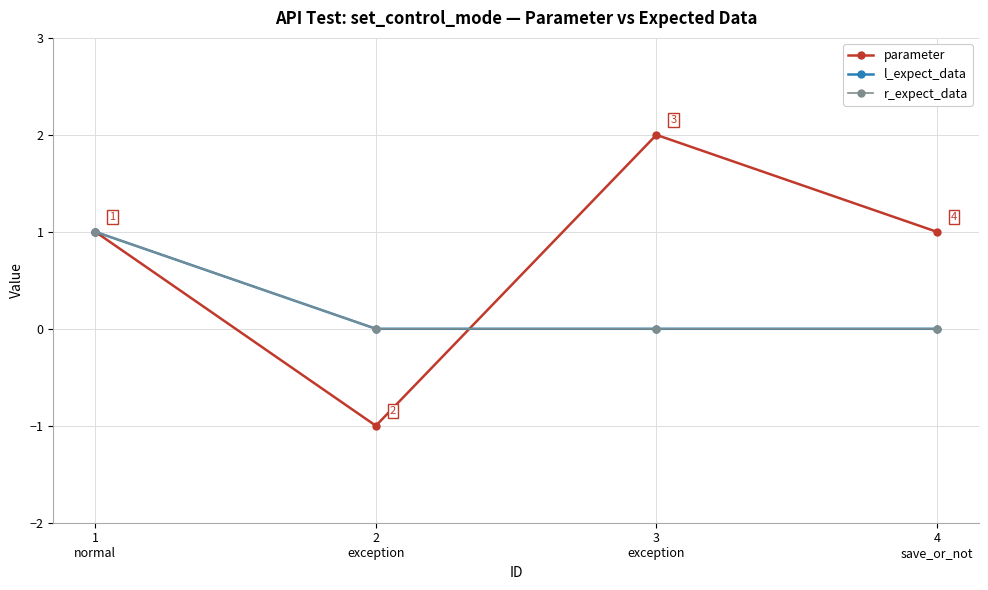

Does the chart have visible grid lines?

Yes